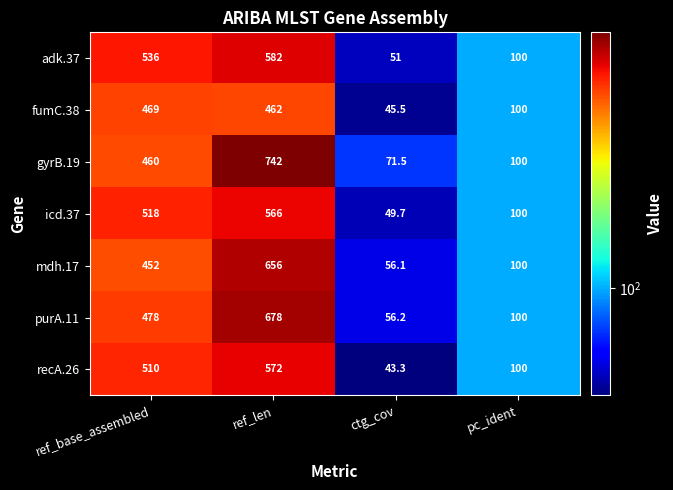

What is the difference between the maximum and second lowest values in the purA.11 series?

578.0